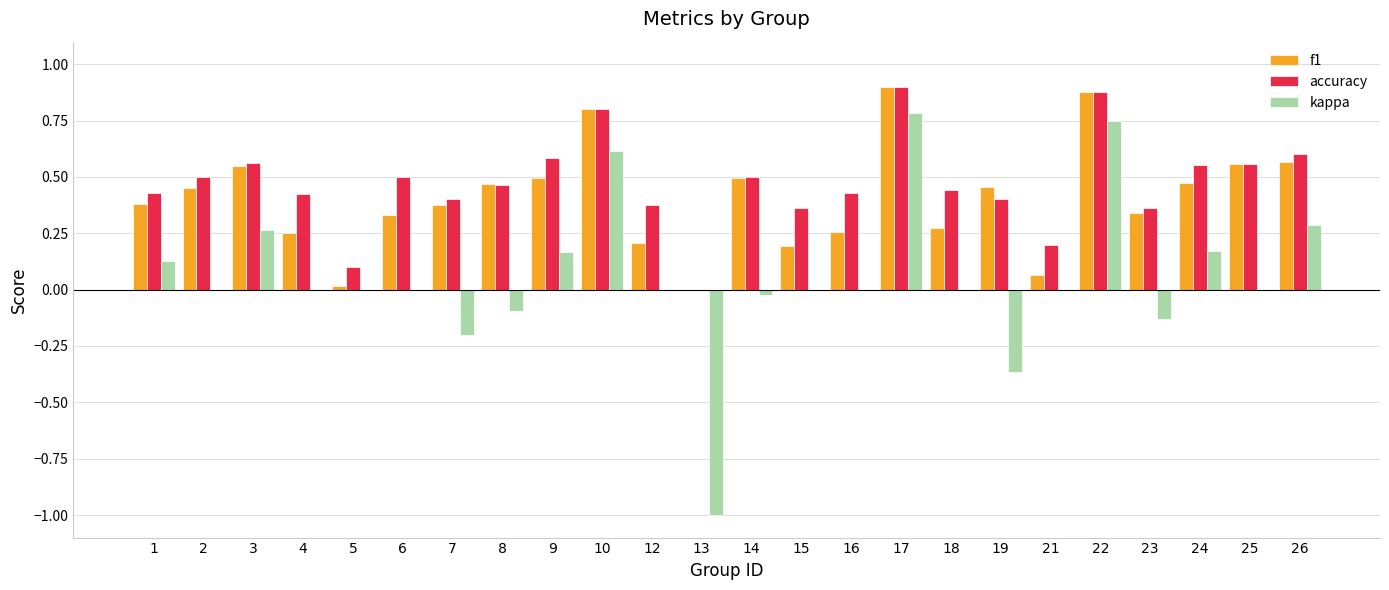

Are the bars horizontal?

No